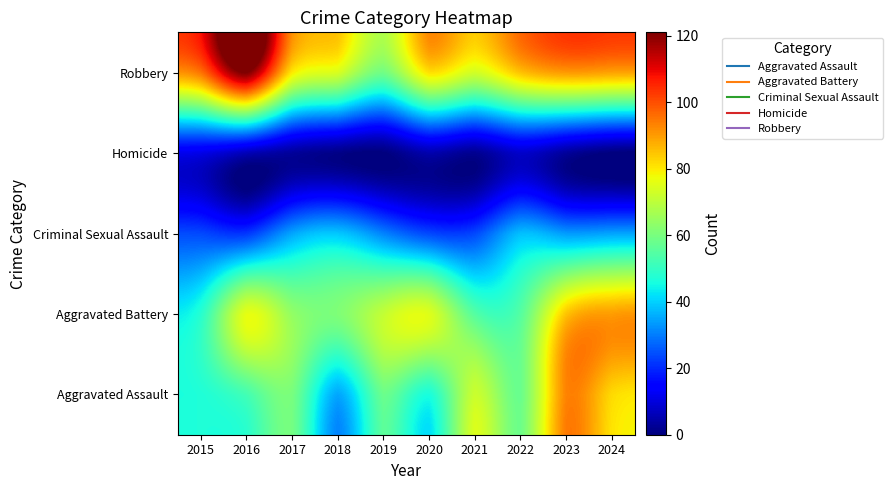

What is the total value across all series at 2016?

277